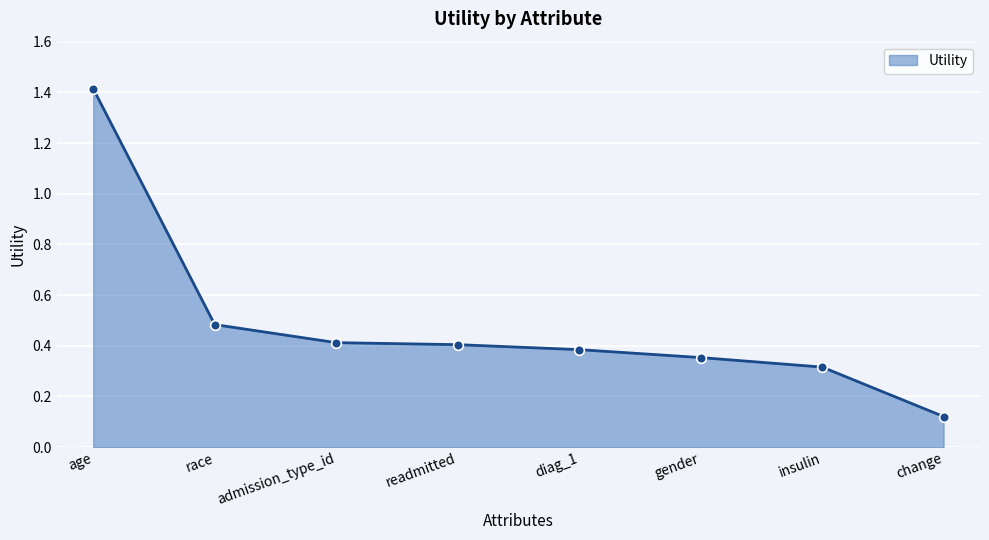

What is the difference between the values at change and age?

1.3